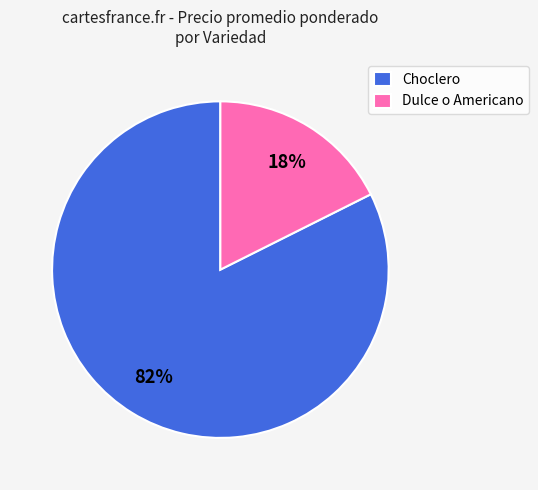

Do Dulce o Americano and Choclero together represent more than half of the pie?

Yes